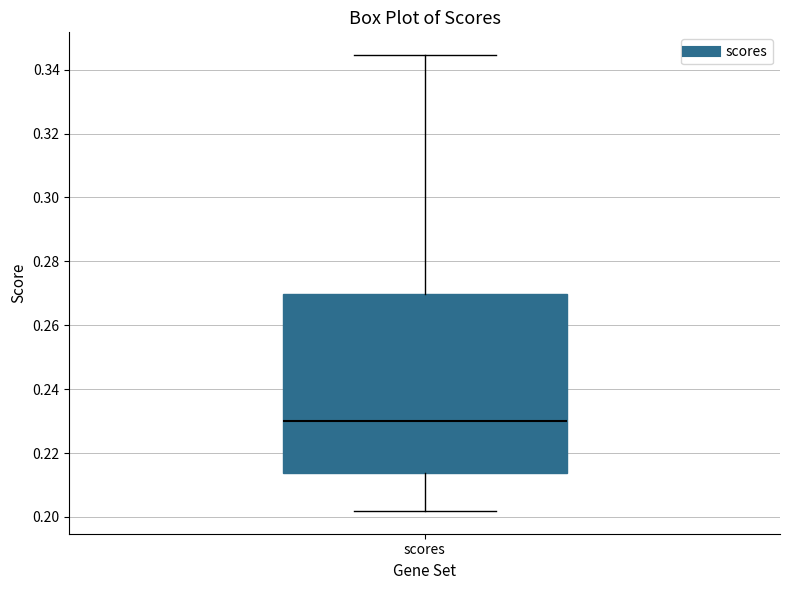

Transcribe this box plot: give where the median line is, the range the box spans, and where the two whiskers end, as read against the y-axis. The values are not printed on the chart, so give them approximately, as read against the axis.

median 0.230, box 0.214 to 0.270, whiskers 0.202 to 0.344